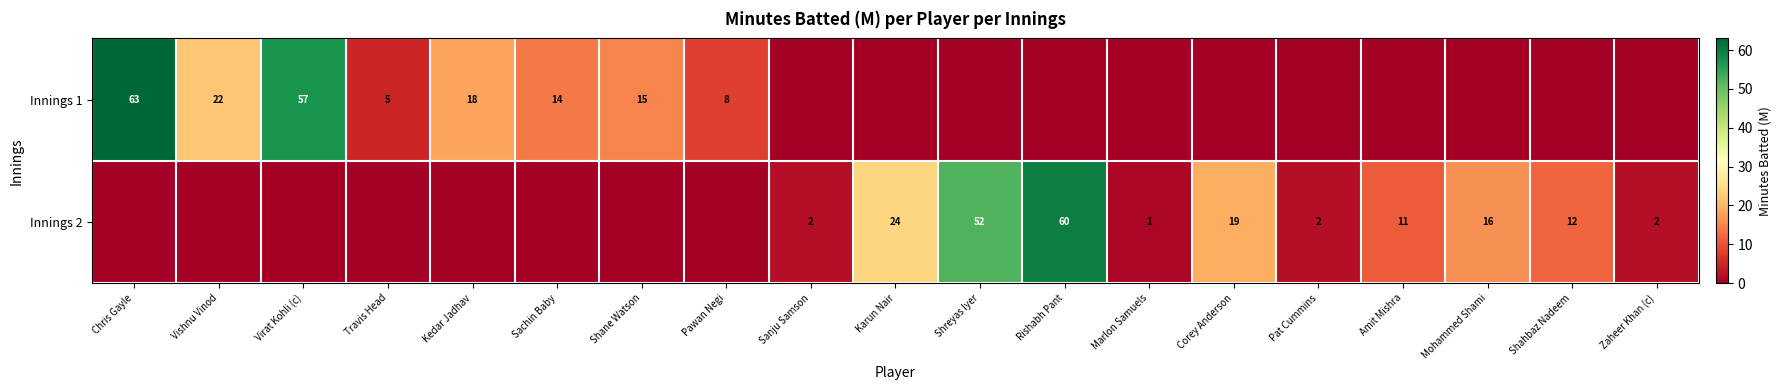

True or false: Innings 2 has a value of 104 at Rishabh Pant.

False